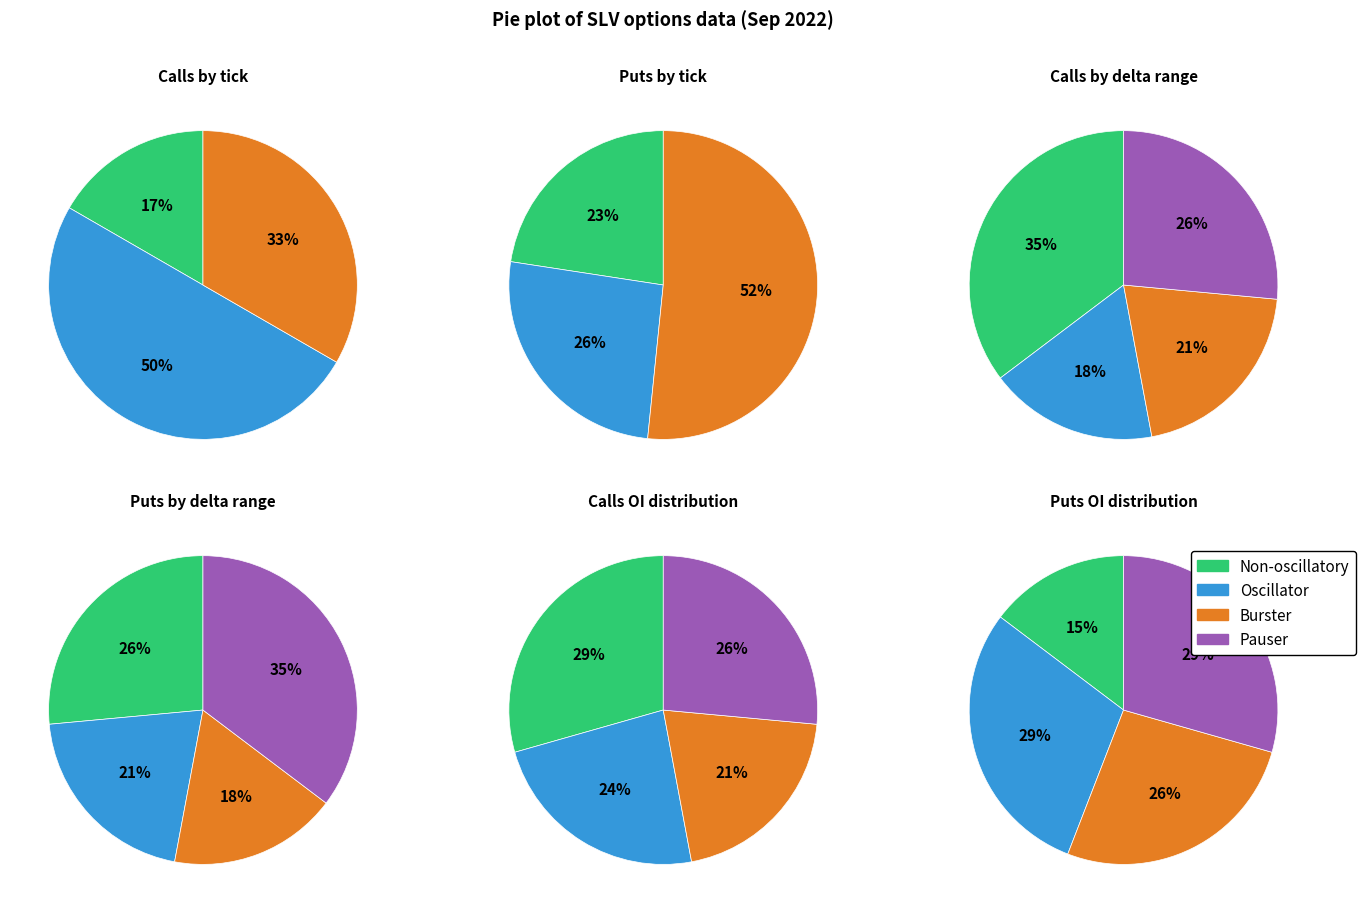

Does any single category account for the majority?

No